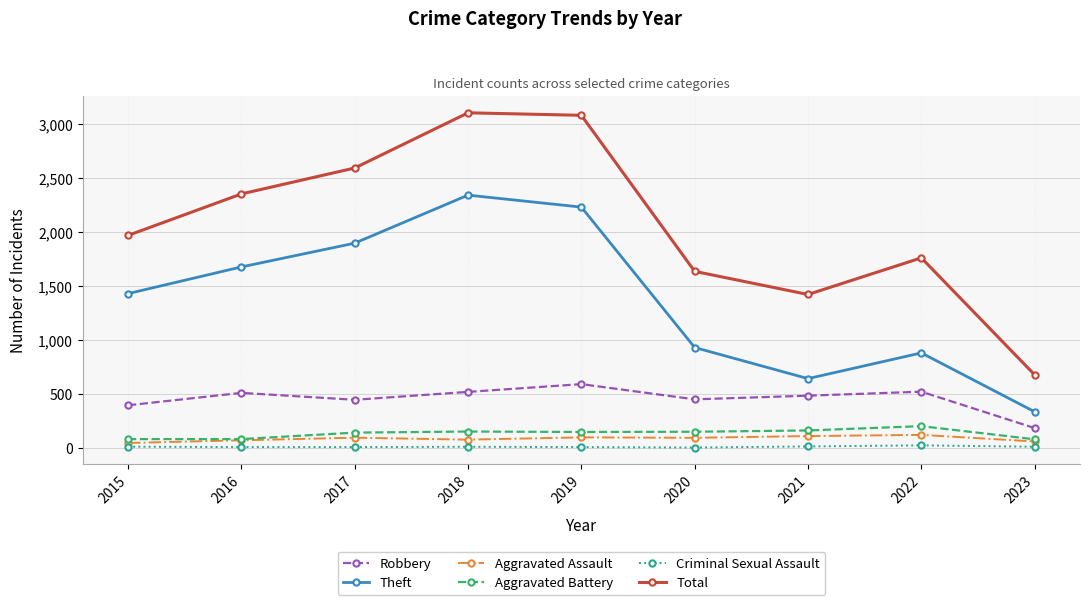

Where is the first local minimum for Total?

2021